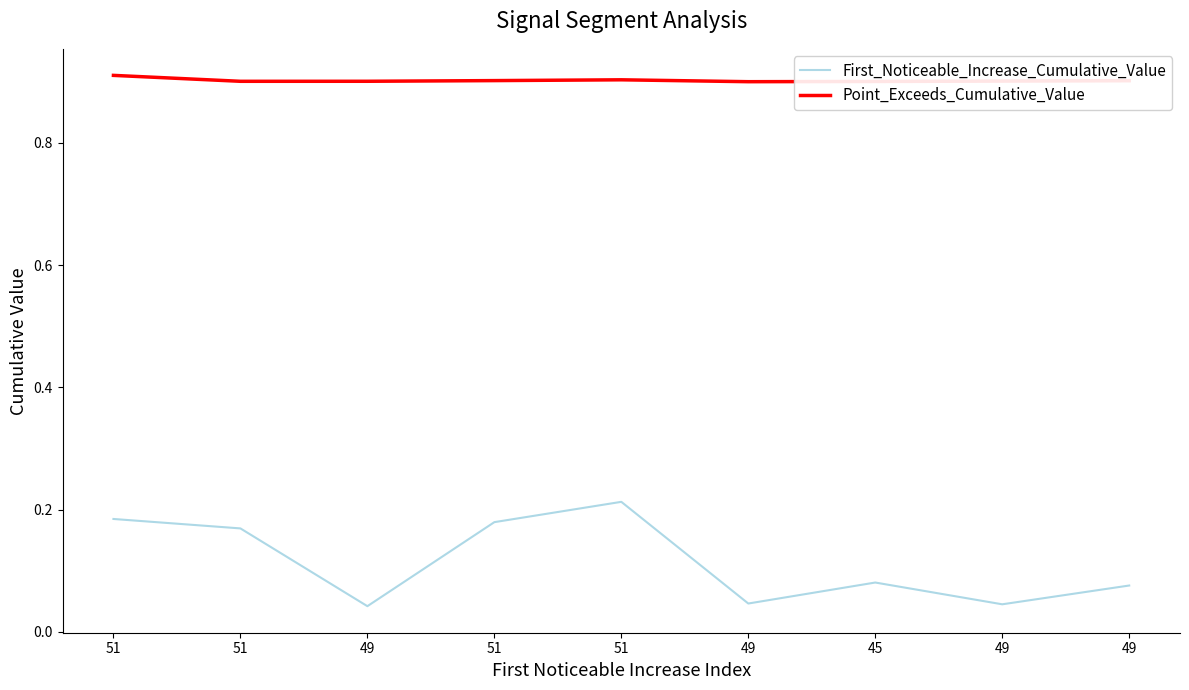

Does the chart display data point markers on the line(s)?

No